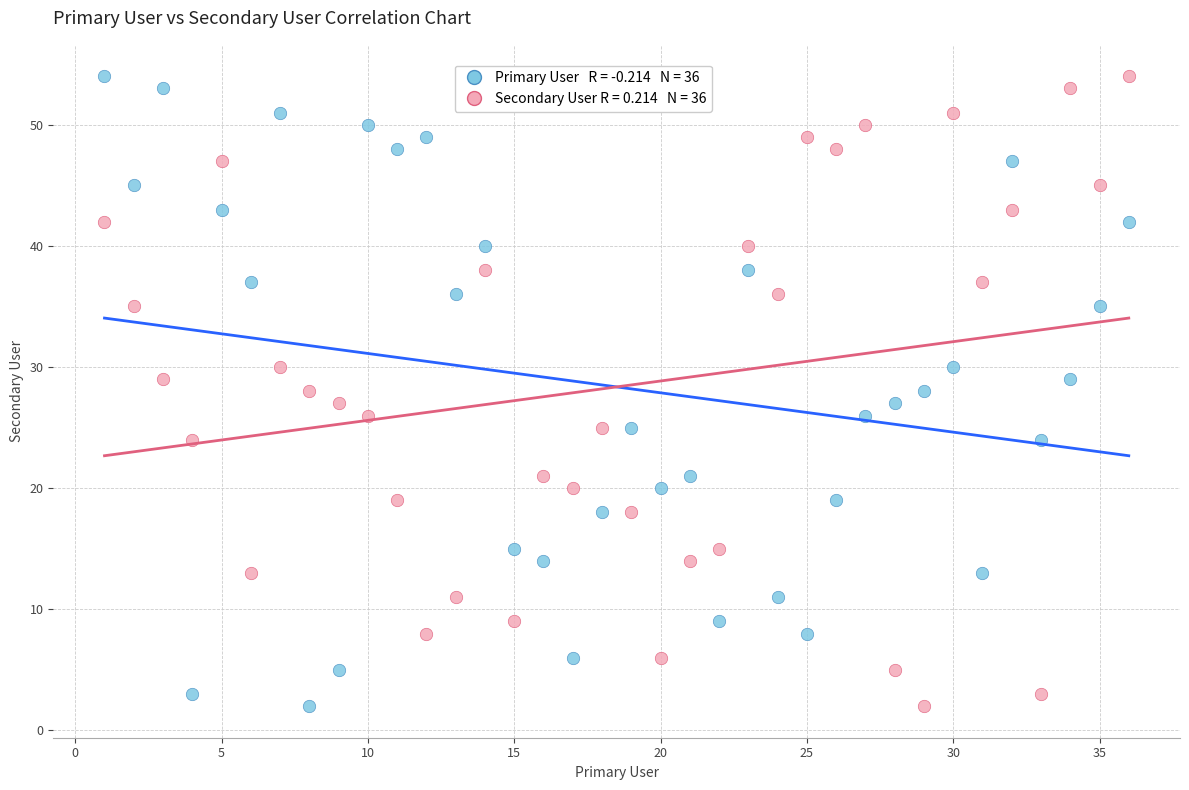

Across all data points, what is the range of Y values (max minus min)?

52